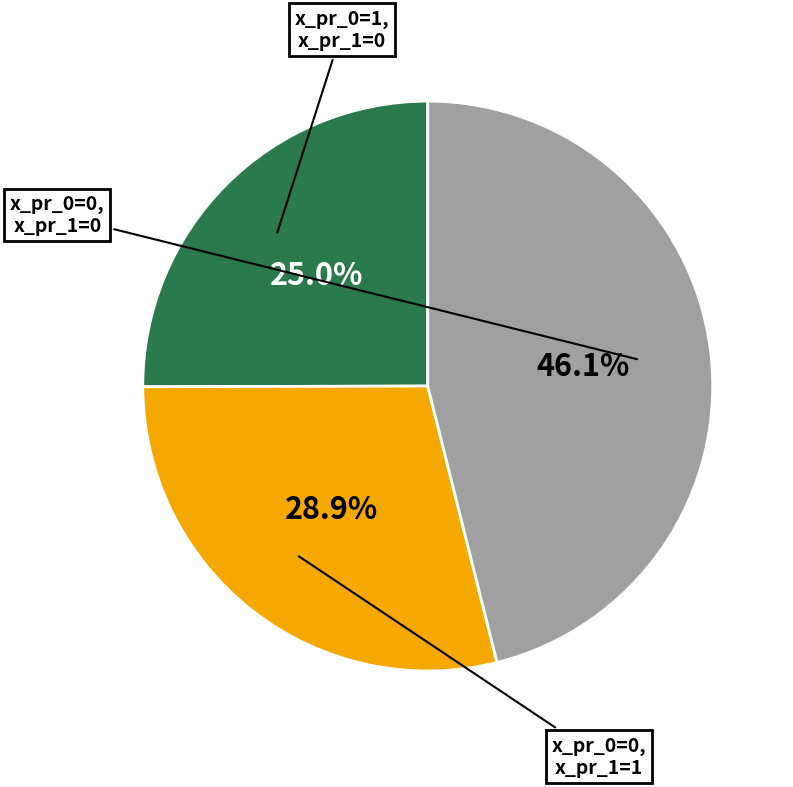

Is there any slice that represents more than half of the pie?

No